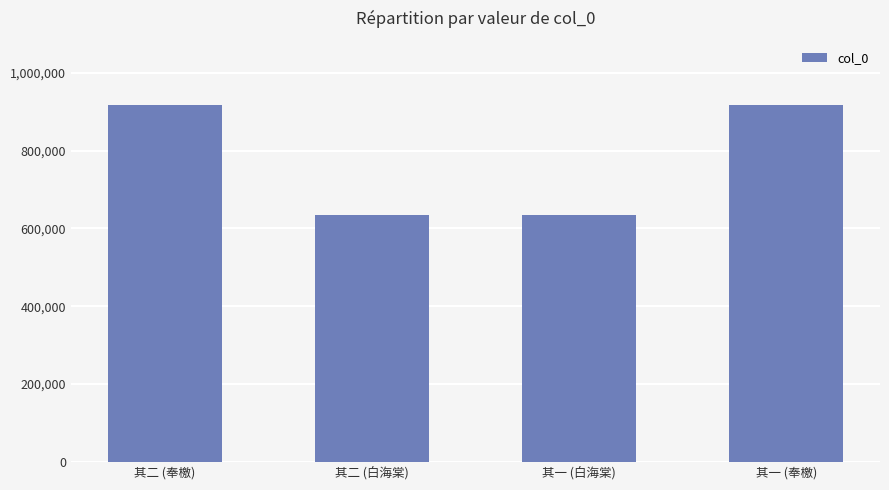

Are the bars grouped side by side (vs. stacked)?

No